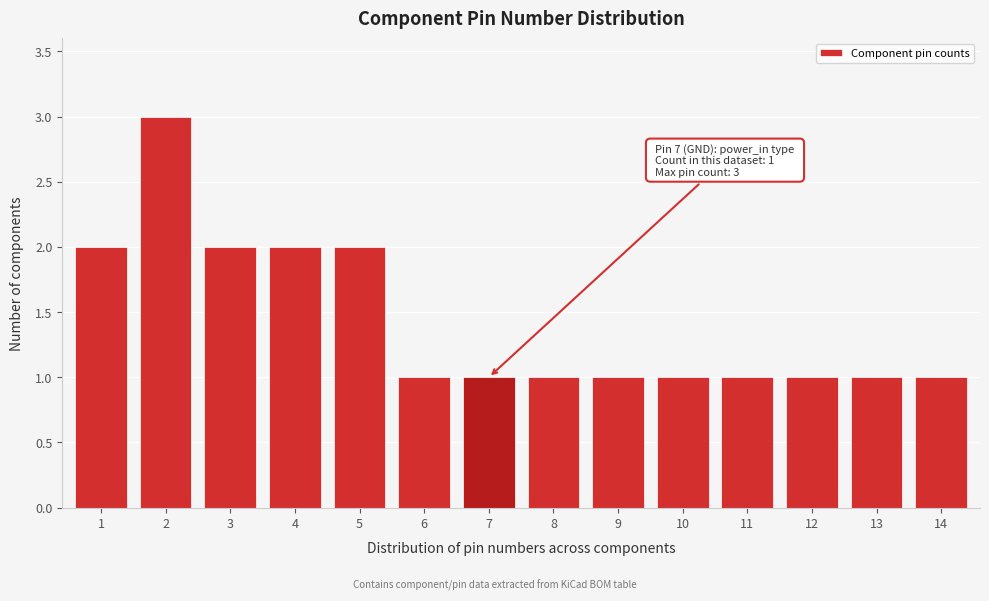

Reading left to right, extract all data points from this chart.

2	3	2	2	2	1	1	1	1	1	1	1	1	1